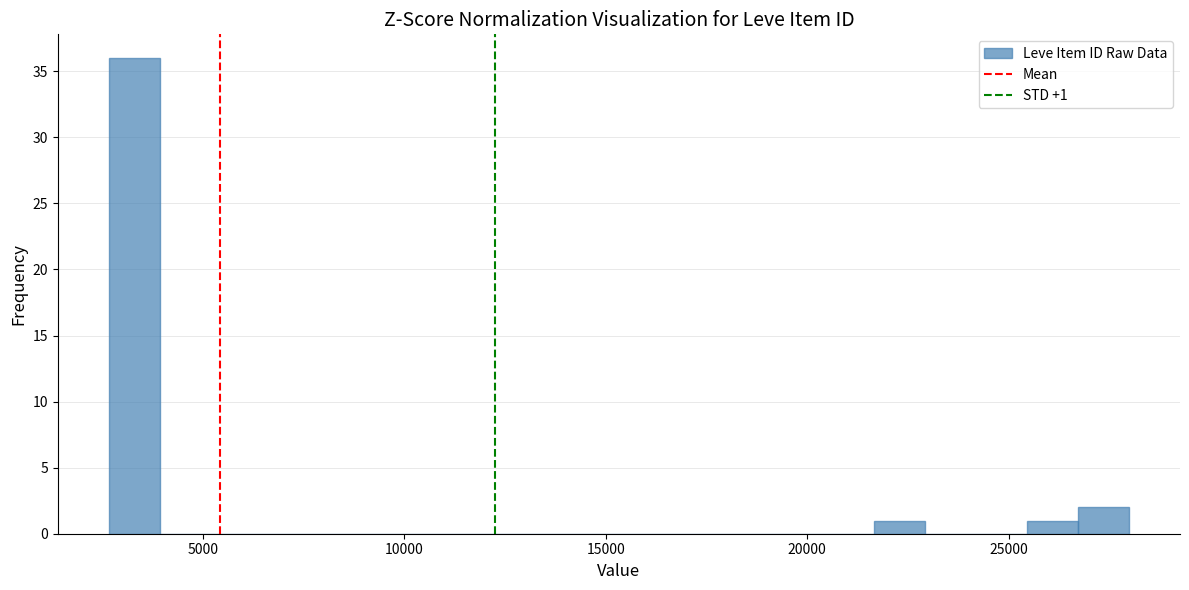

Read against the x-axis, roughly where is the centre of the tallest bar?

3500